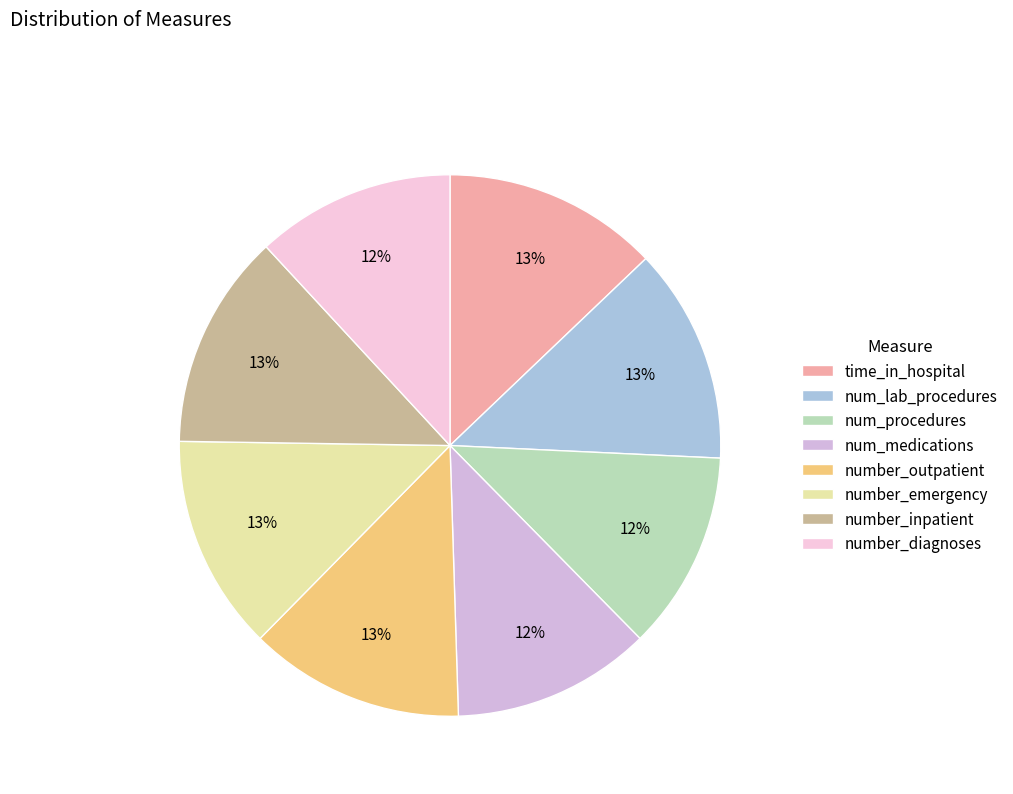

Is the sum of num_medications and num_procedures greater than half?

No